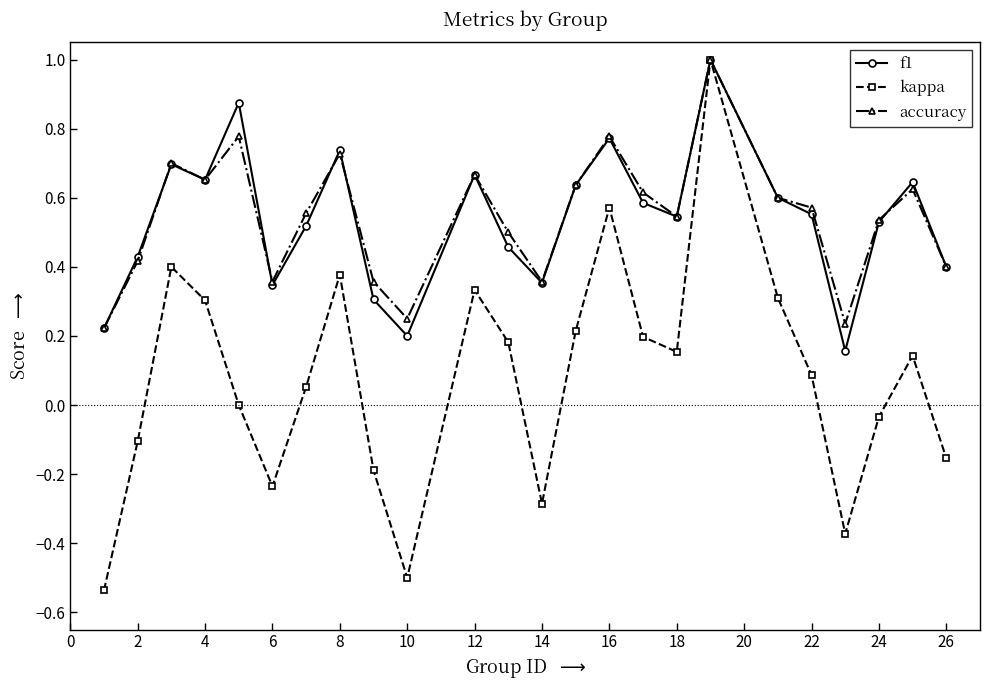

At how many categories does at least one series exceed 0?

24